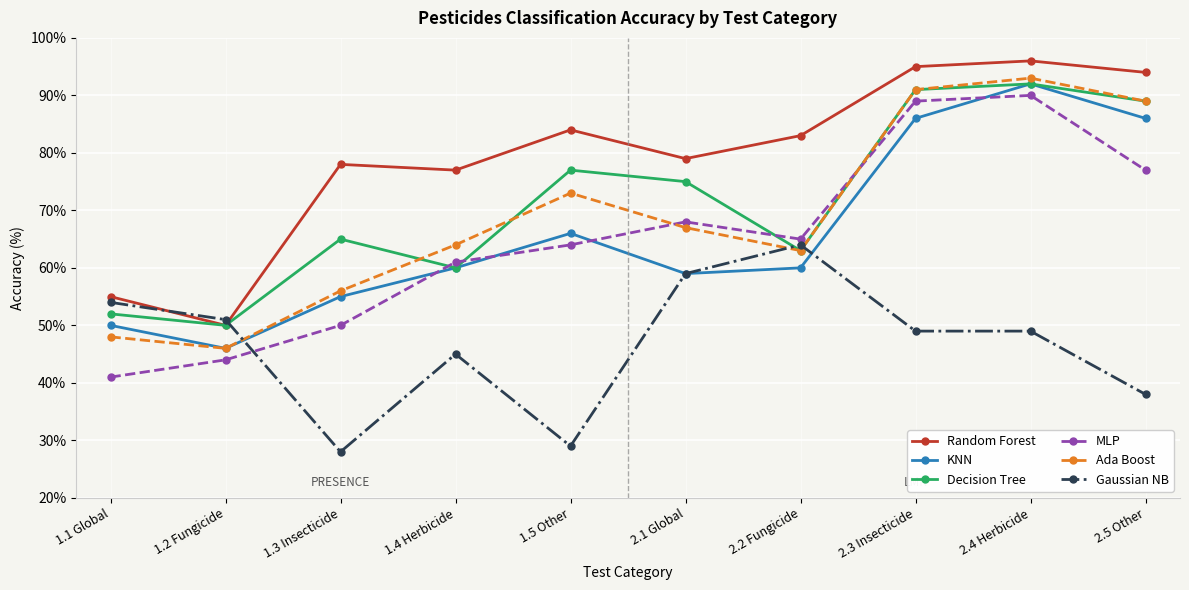

Count the number of categories in the chart.

10